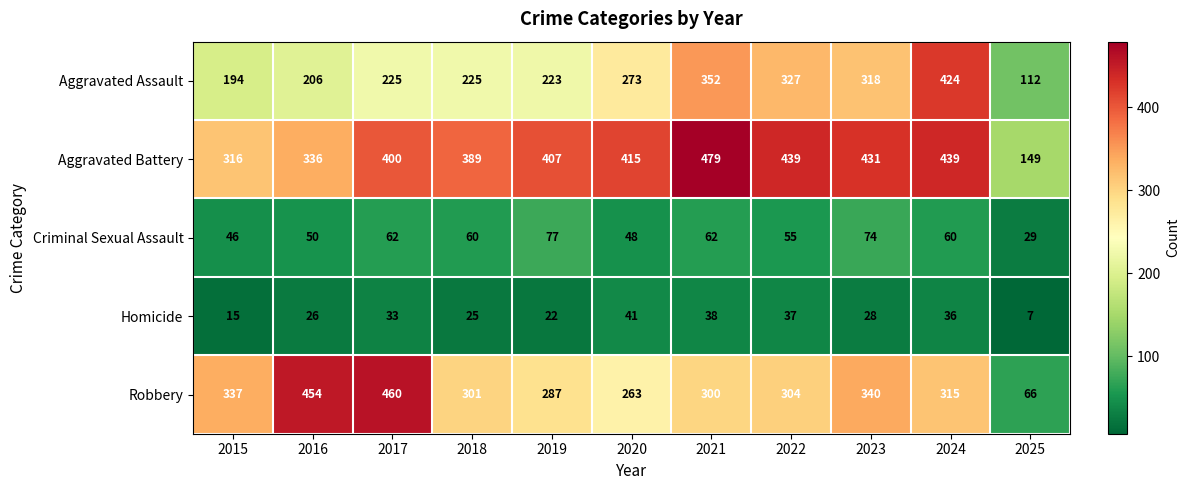

The Aggravated Assault series shows 112 at 2025. True or false?

True